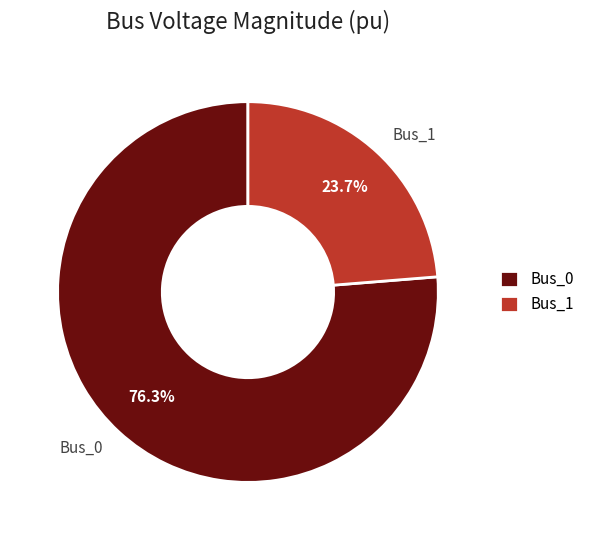

Between Bus_0 and Bus_1, which is larger?

Bus_0